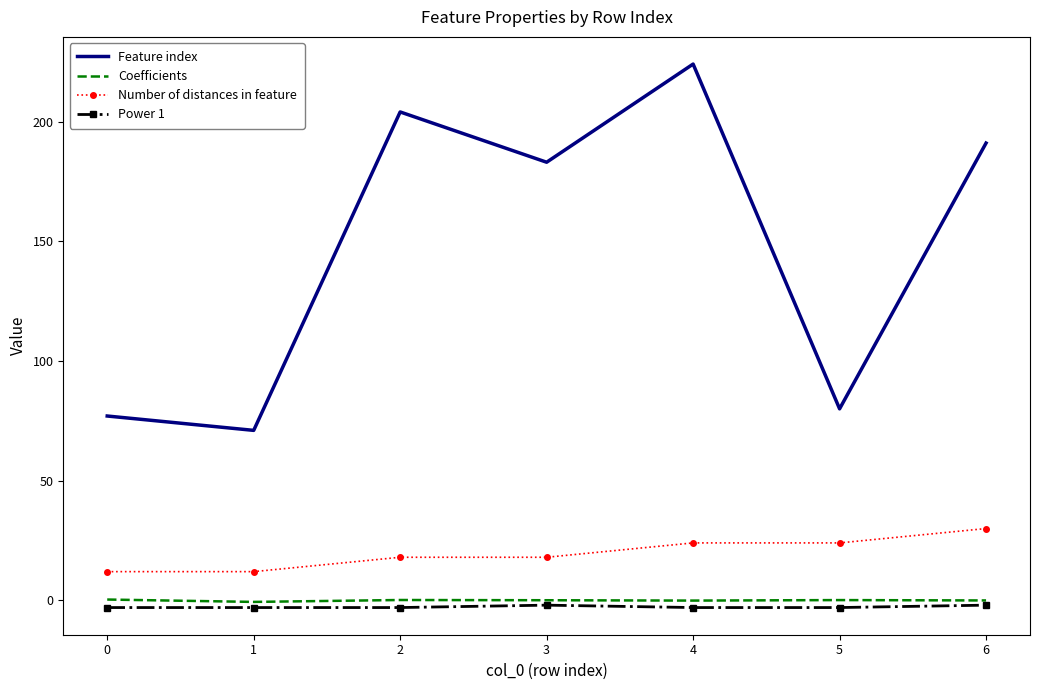

Which series has the largest range (max minus min)?

Feature index